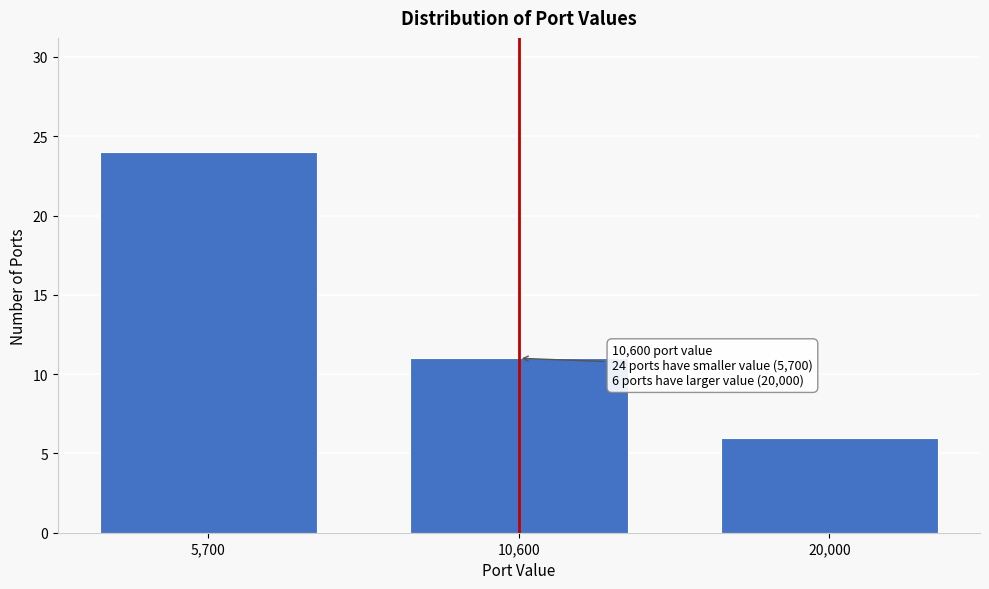

Reading left to right, list all the values displayed in this chart.

5,700=24	10,600=11	20,000=6